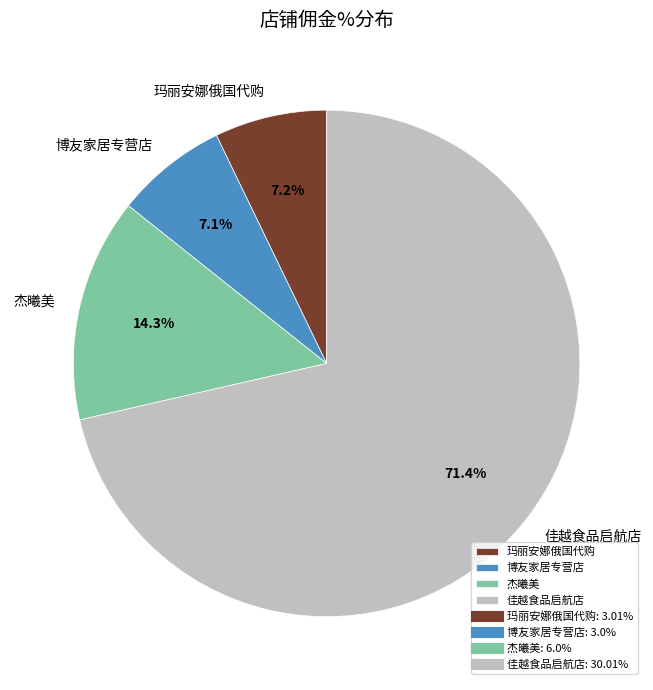

Do 杰曦美 and 博友家居专营店 together represent more than half of the pie?

No